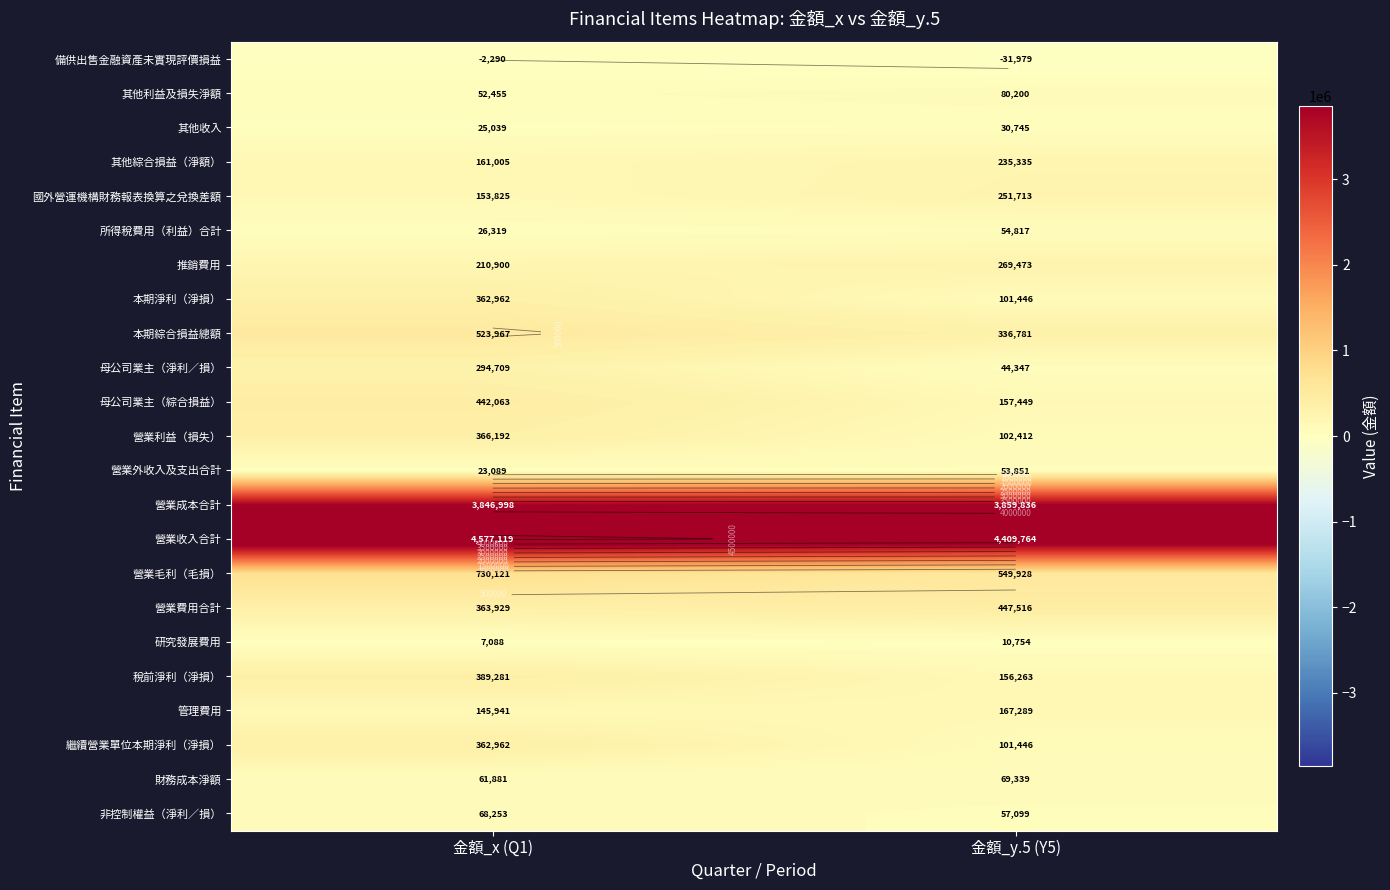

Which category has the highest value across all series?

金額_x (Q1)